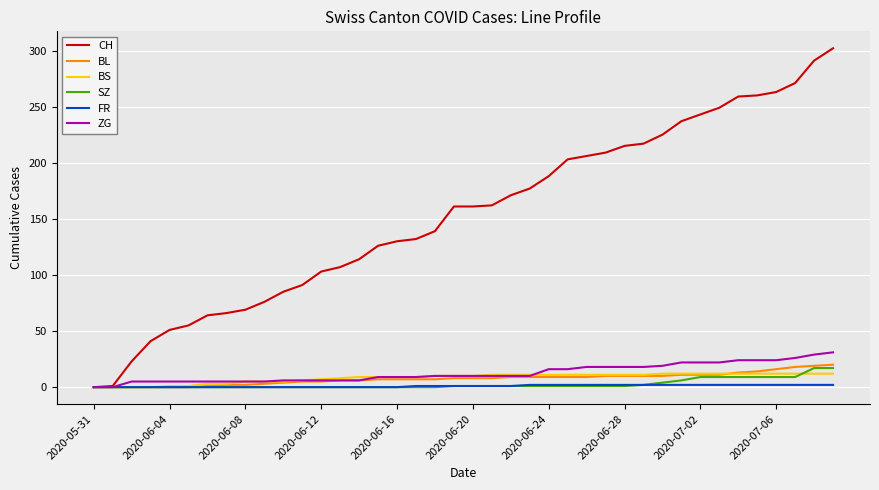

Which series has the widest spread of values?

CH